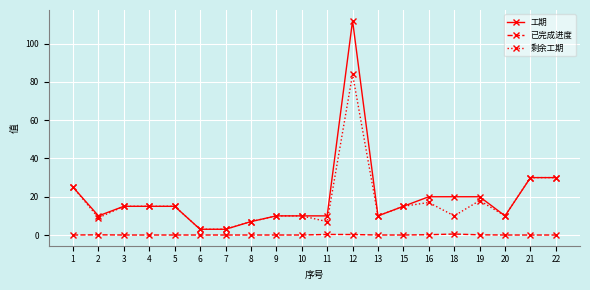

Which series has the largest range (max minus min)?

工期